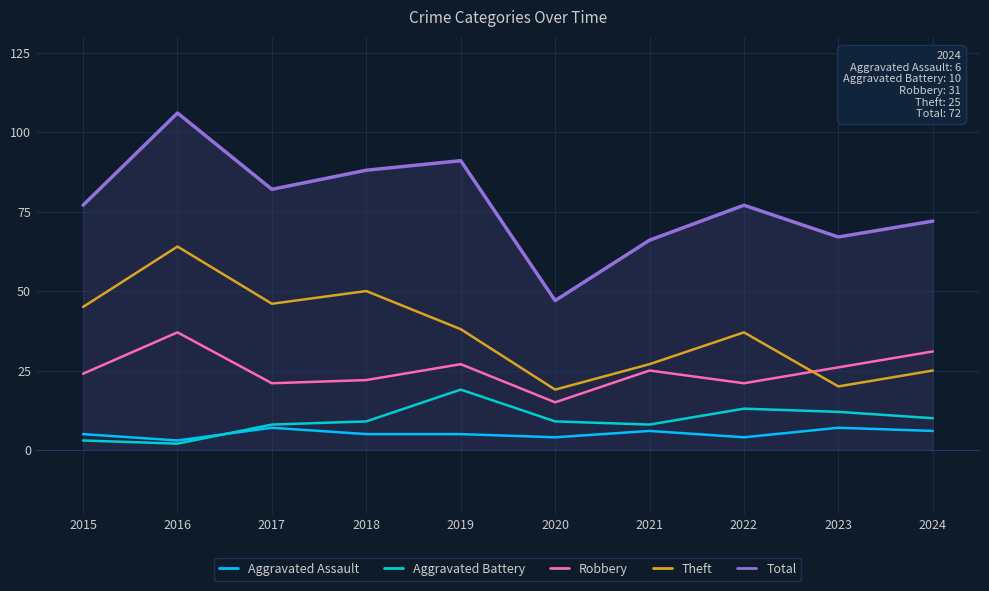

The Aggravated Assault series shows 5 at 2018. True or false?

True